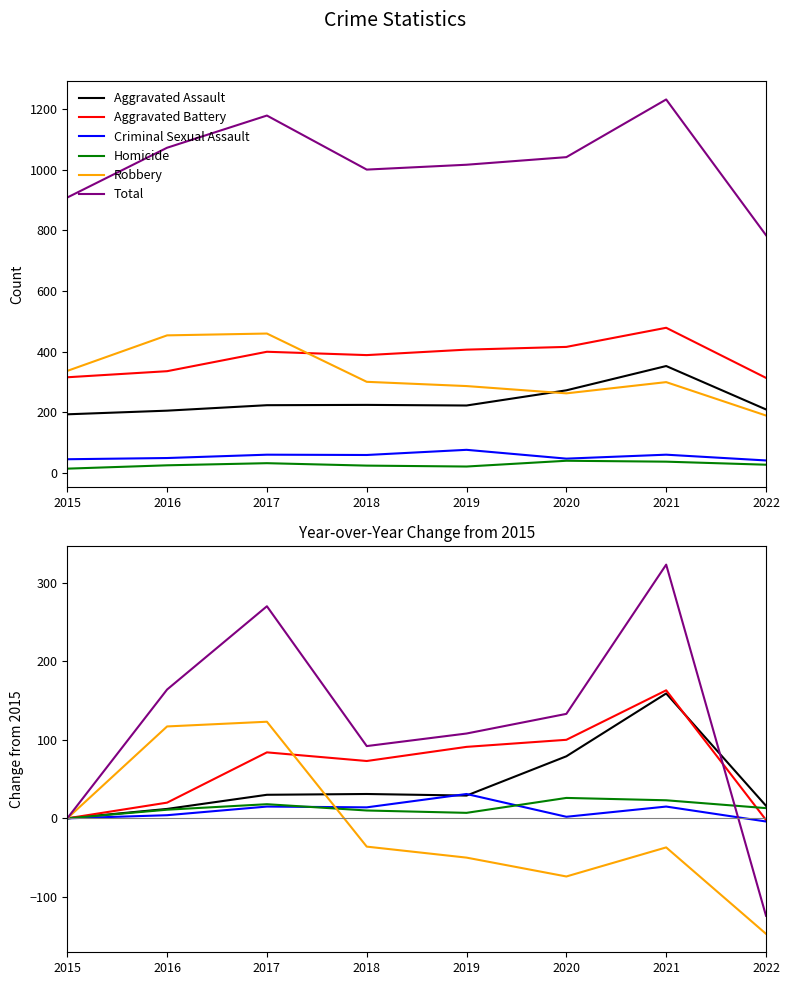

After their last crossing, which series has the higher values: Total or Homicide?

Homicide